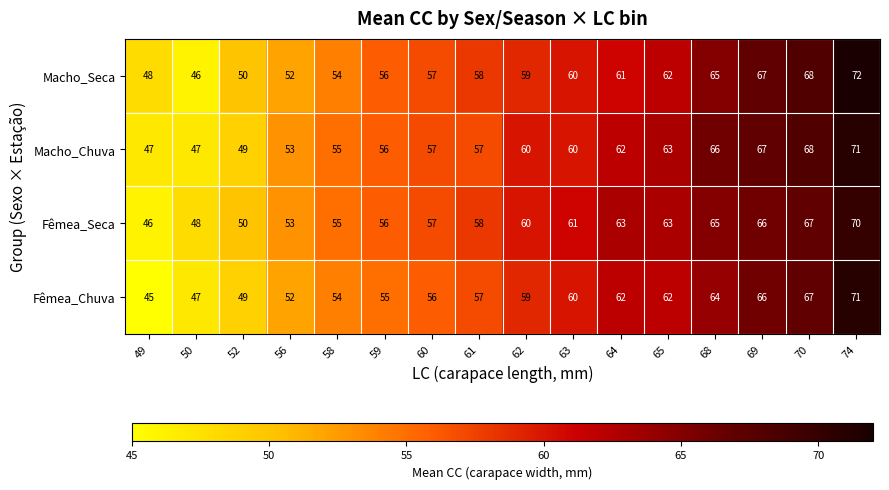

At which category is the sum across all series the highest?

74